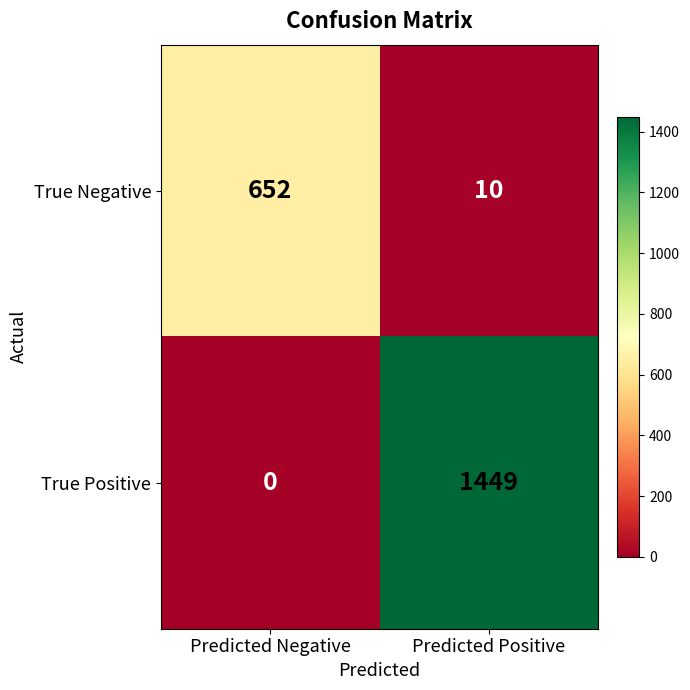

What is the difference between the maximum and minimum values in the True Positive series?

1449